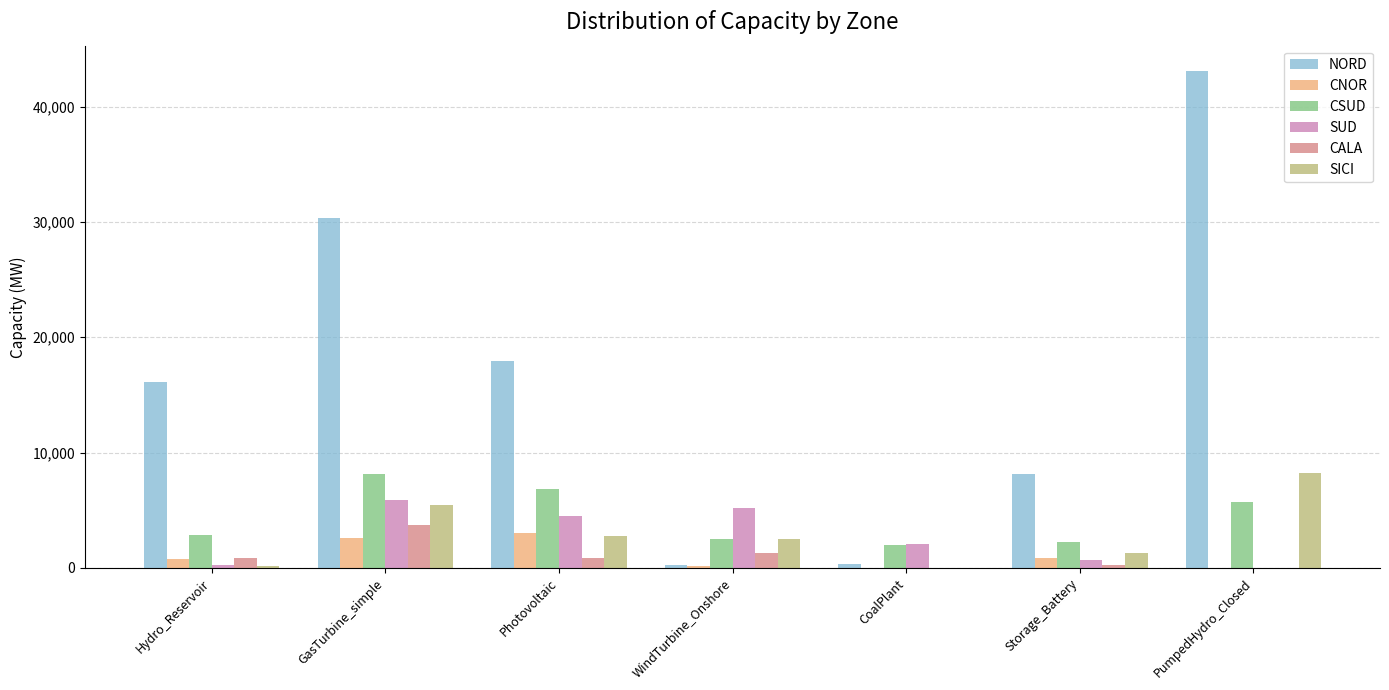

What is the total value across all series at GasTurbine_simple?

55993